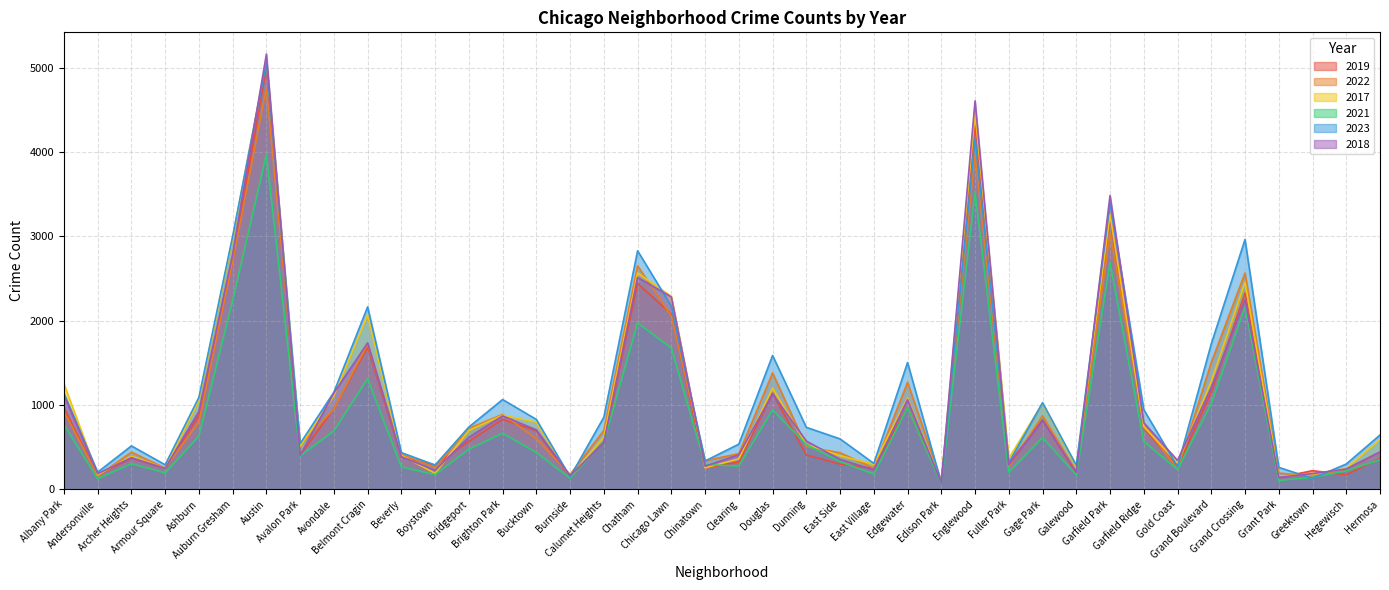

Is the value of 2022 at Belmont Cragin greater than the value of 2018 at Armour Square?

Yes